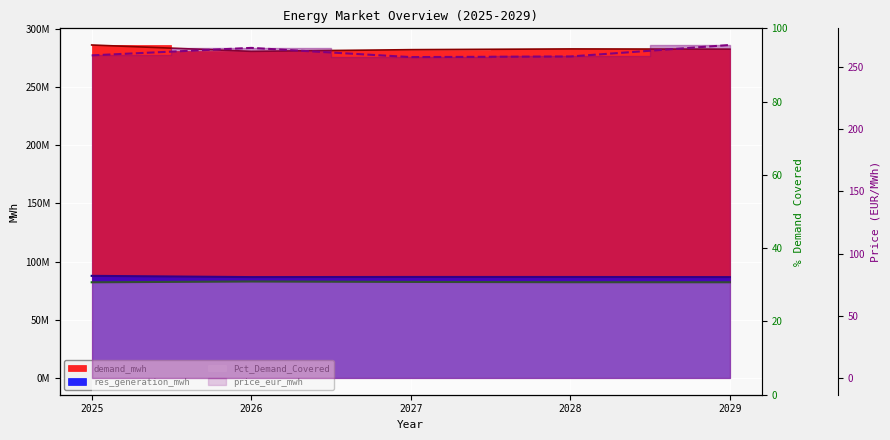

True or false: res_generation_mwh and Pct_Demand_Covered cross at least once.

False